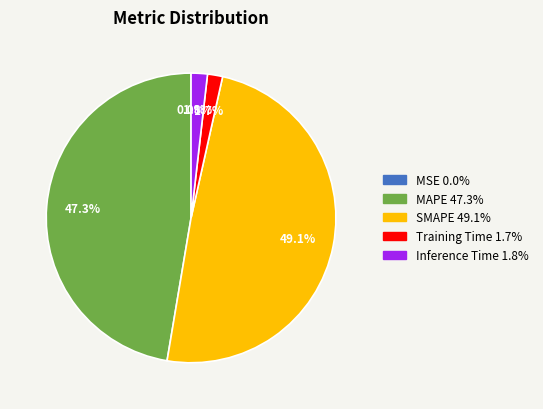

Which has a higher value, MAPE or Inference Time?

MAPE